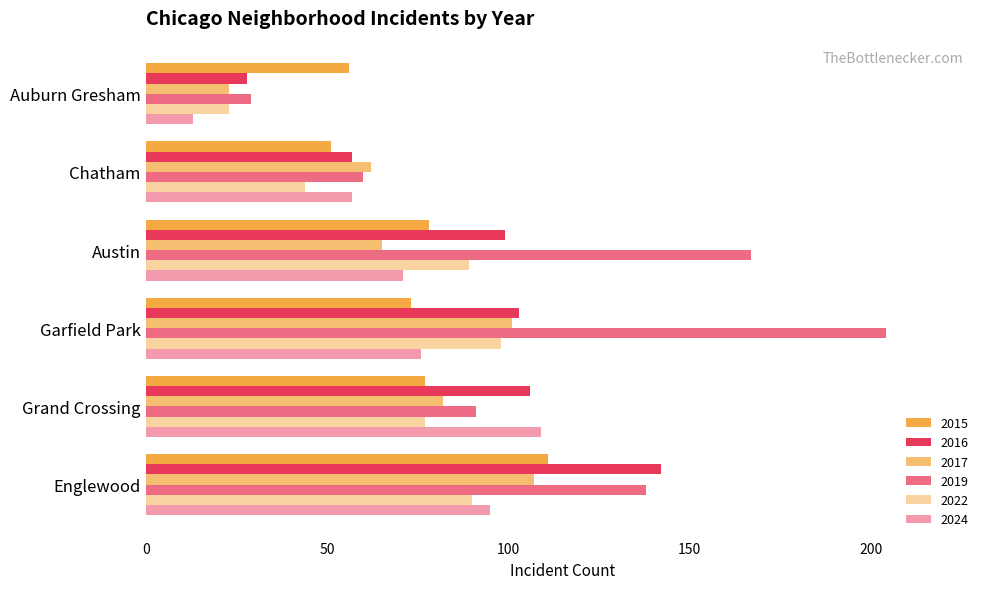

True or false: 2017 has a value of 116 at Grand Crossing.

False